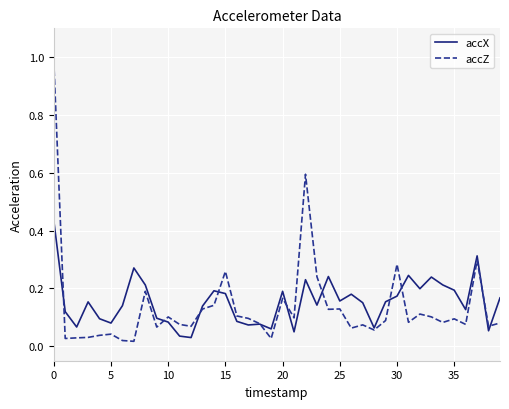

Rank the series by their maximum value, from highest to lowest.

accZ, accX